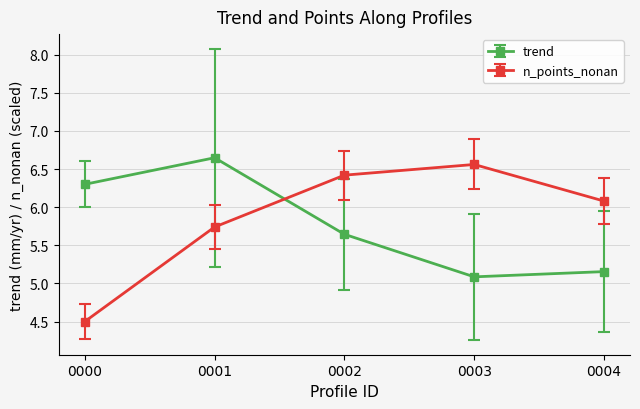

Between which two adjacent categories do n_points_nonan and trend first intersect?

0001 and 0002